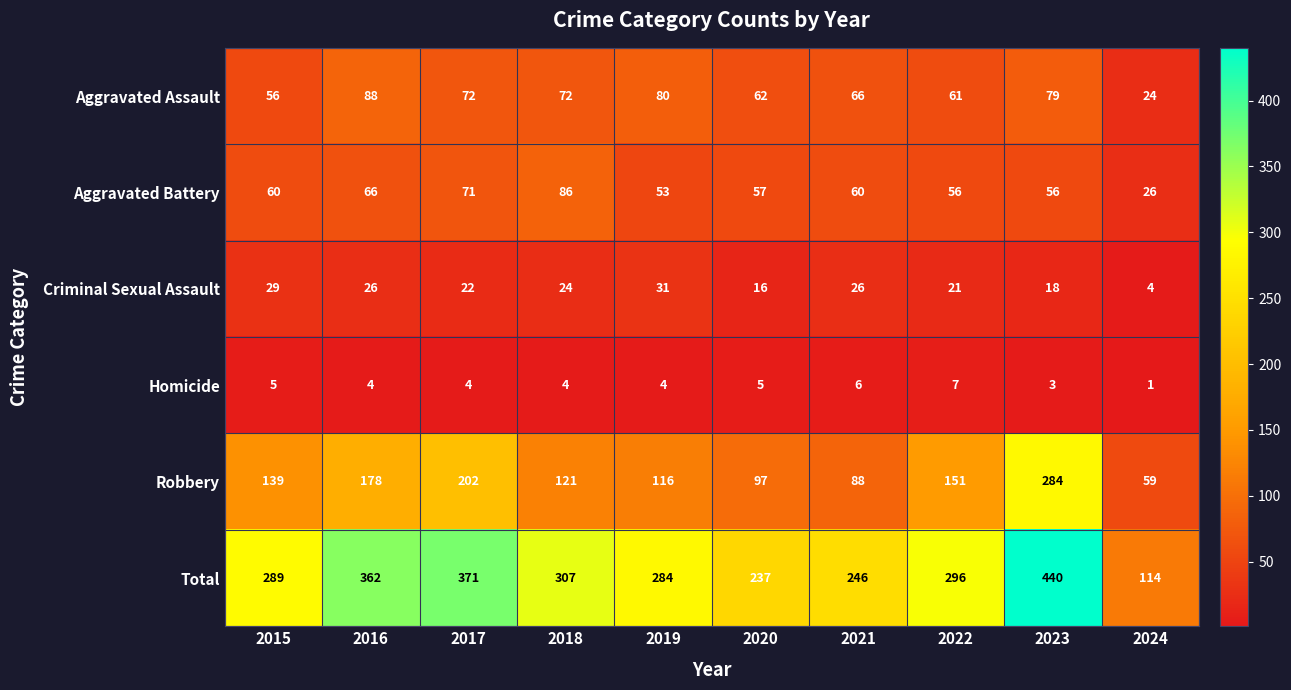

The Homicide series shows 8 at 2015. True or false?

False